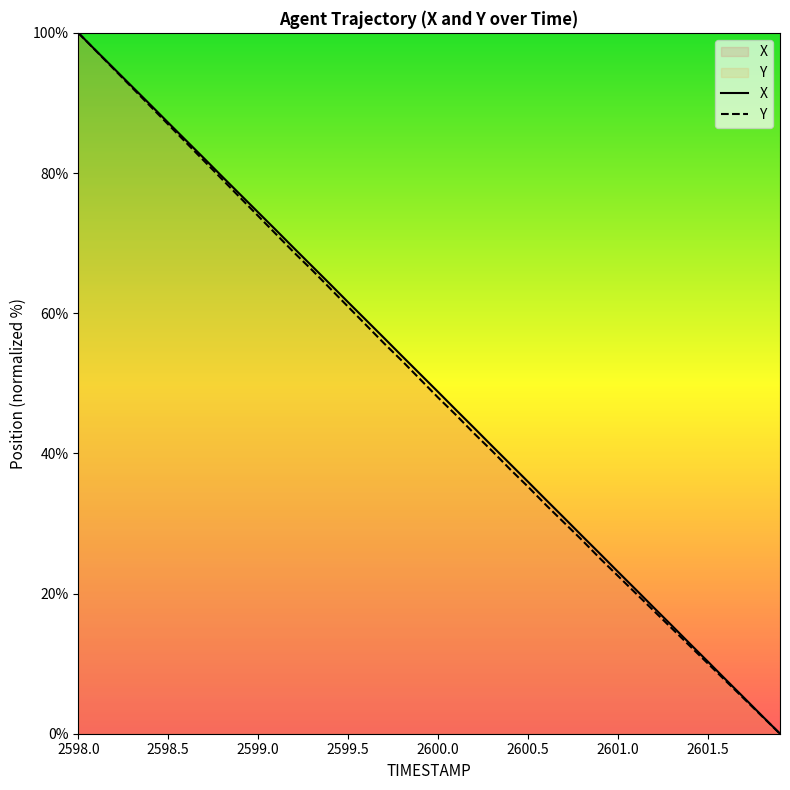

At which category is the sum across all series the highest?

2598.0